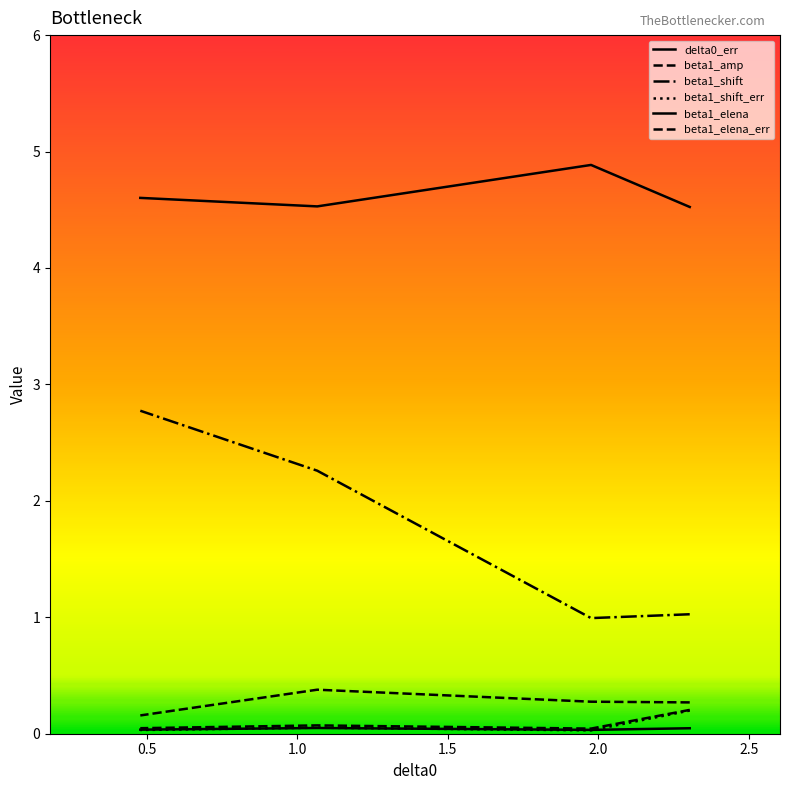

Rank the series by their maximum value, from lowest to highest.

delta0_err, beta1_shift_err, beta1_elena_err, beta1_amp, beta1_shift, beta1_elena